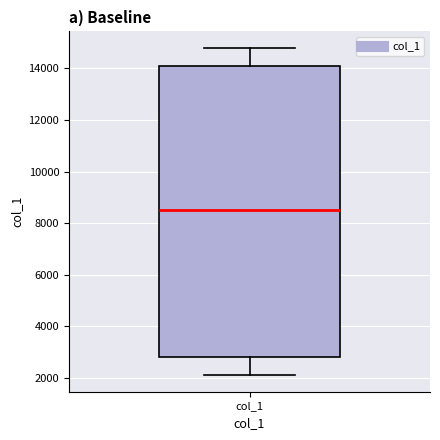

Transcribe this box plot: give where the median line is, the range the box spans, and where the two whiskers end, as read against the y-axis. The values are not printed on the chart, so give them approximately, as read against the axis.

median 8600, box 2800 to 14200, whiskers 2000 to 14800